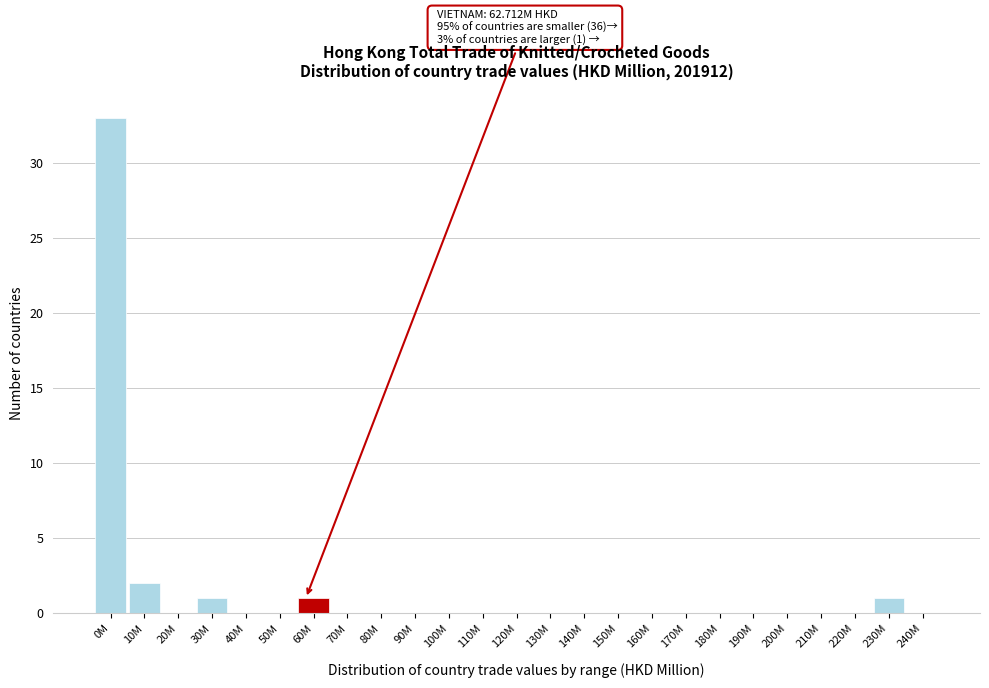

Reading right to left, list all the values displayed in this chart.

240M=0	230M=1	220M=0	210M=0	200M=0	190M=0	180M=0	170M=0	160M=0	150M=0	140M=0	130M=0	120M=0	110M=0	100M=0	90M=0	80M=0	70M=0	60M=1	50M=0	40M=0	30M=1	20M=0	10M=2	0M=33